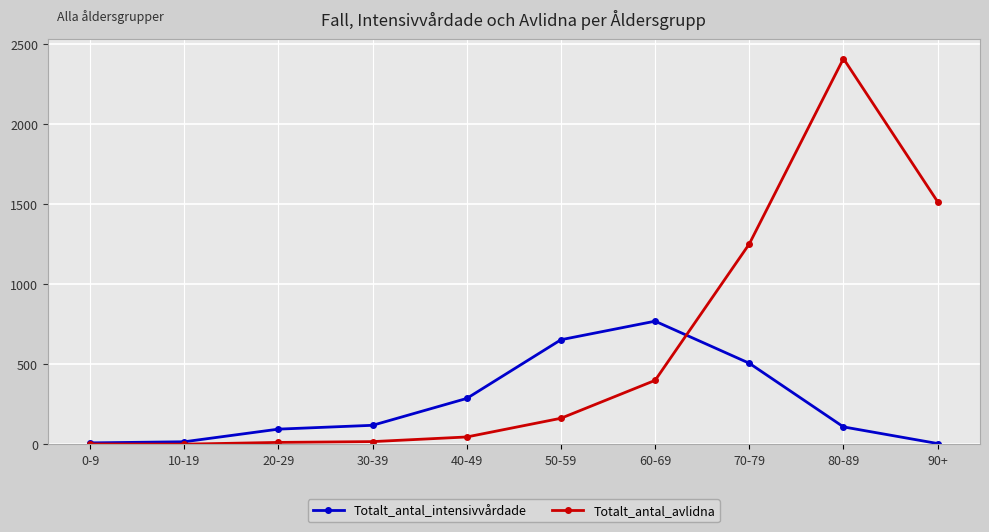

What is the sum of the Totalt_antal_avlidna values at 20-29 and 40-49?

56